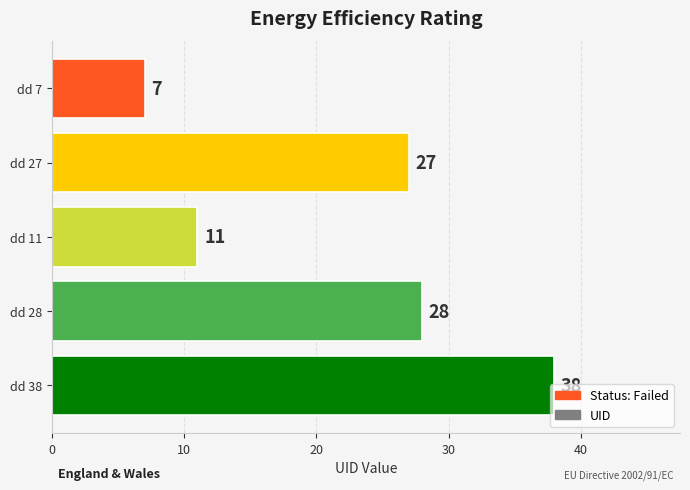

What is the greatest value displayed?

38